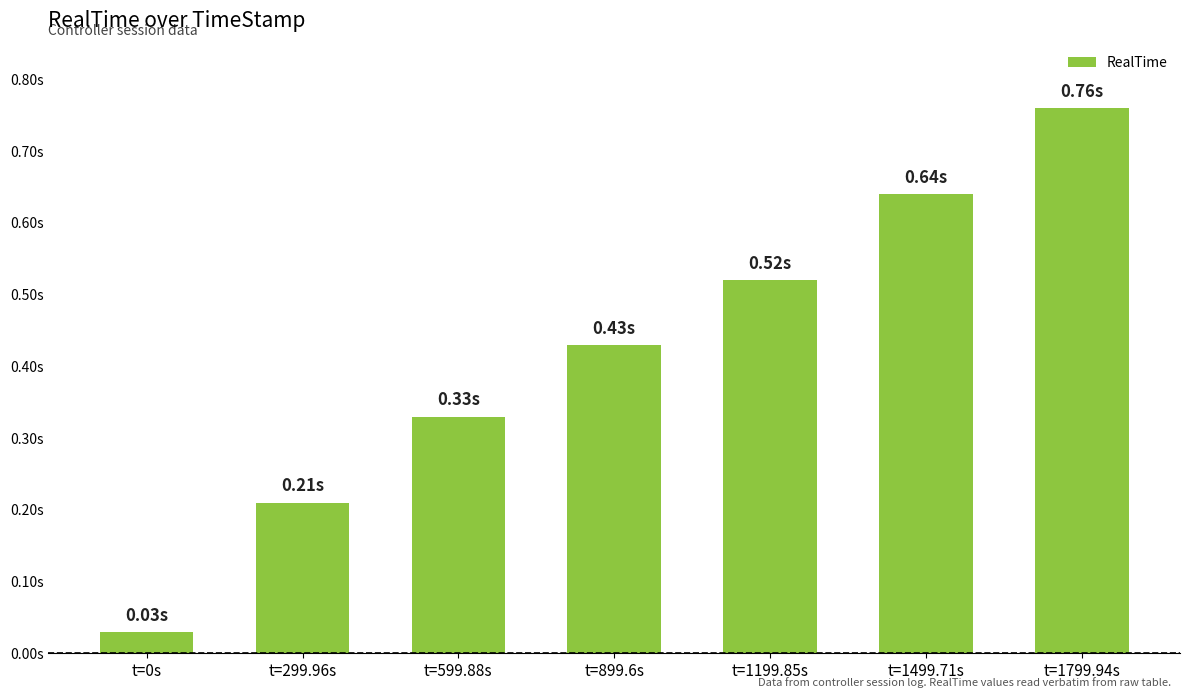

What is the maximum value shown in the chart?

0.8